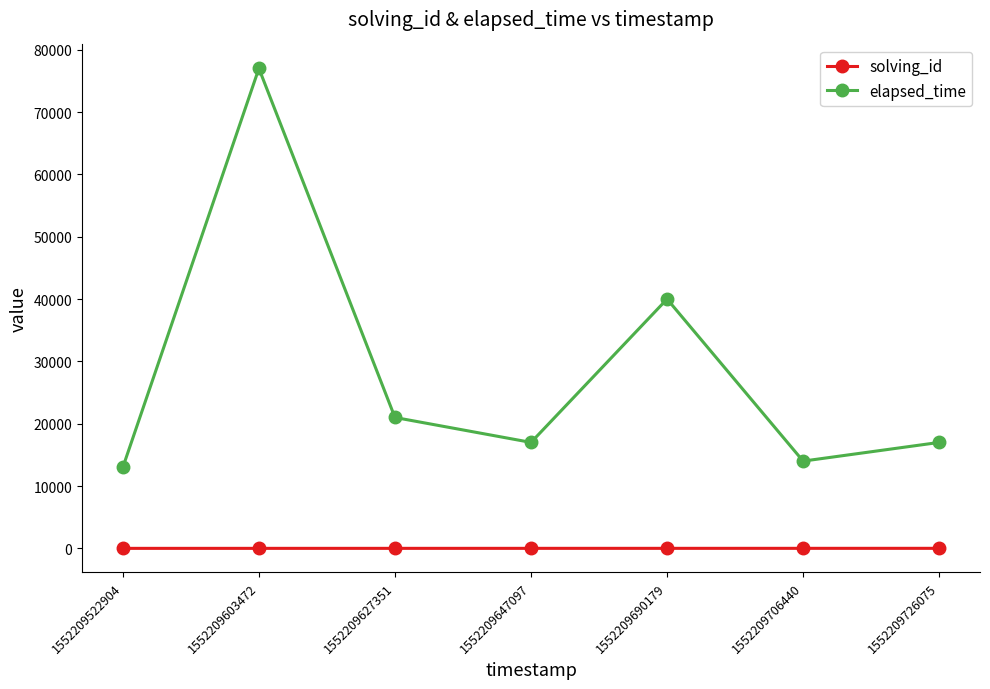

What is the maximum value for solving_id?

7